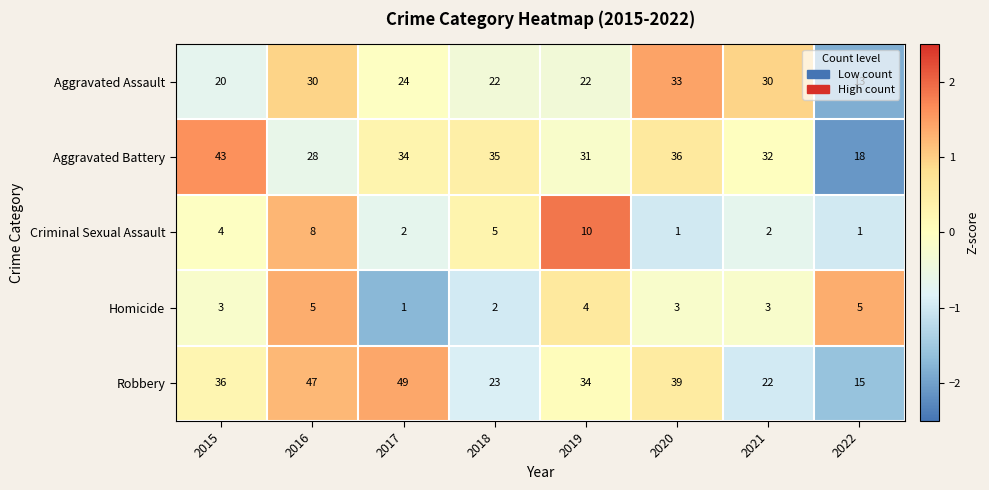

What is the difference between the highest and lowest values at 2015?

40